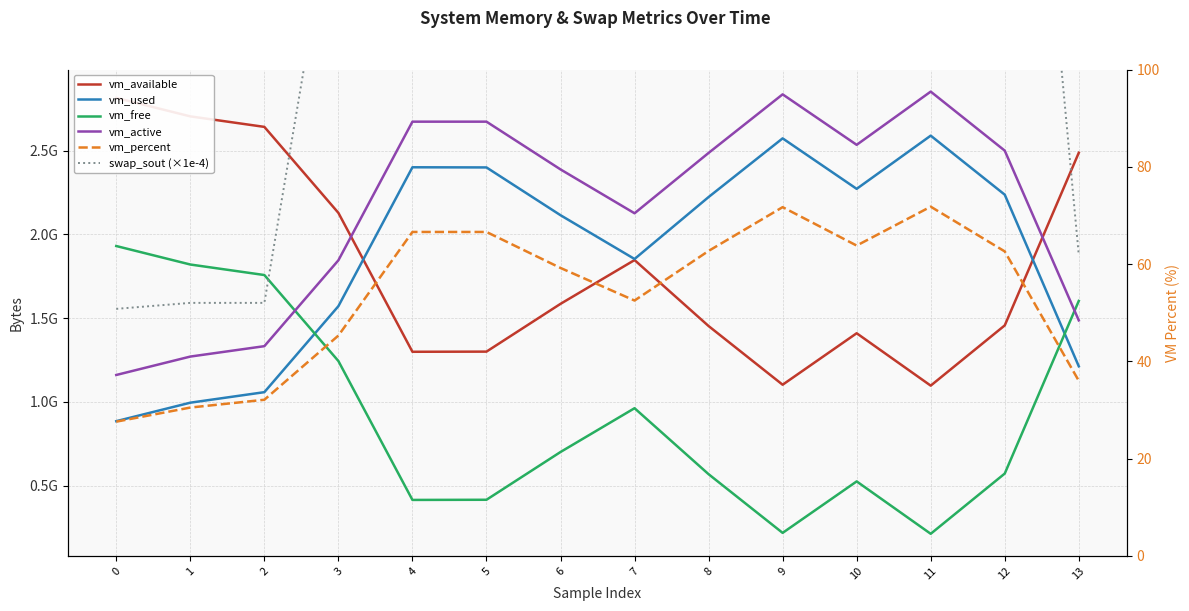

The swap_sout (×1e-4) series shows 318.3 at 9. True or false?

False